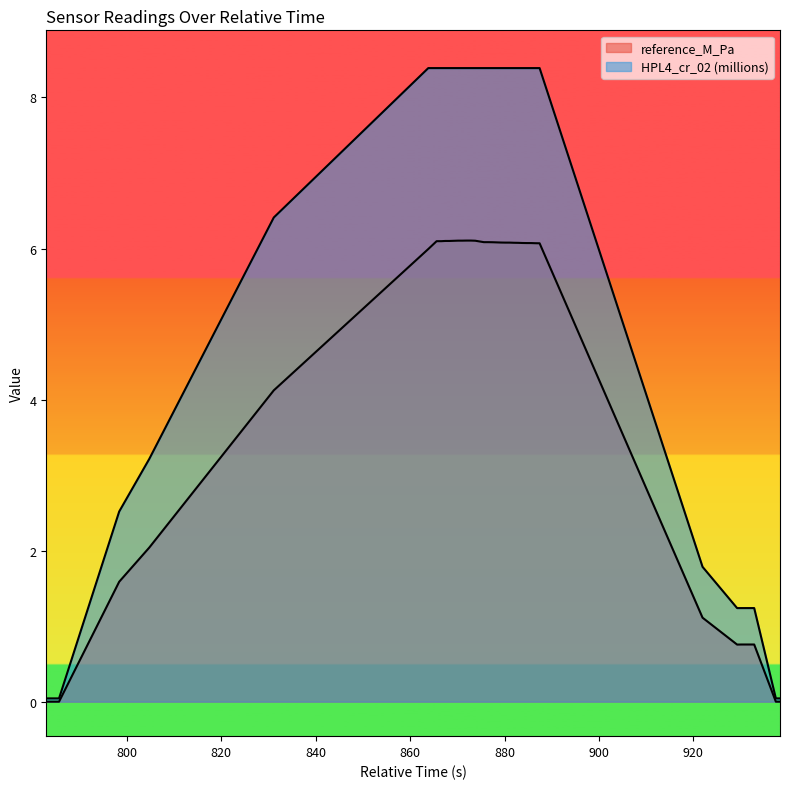

True or false: HPL4_cr_02 and reference_M_Pa intersect in this chart.

False